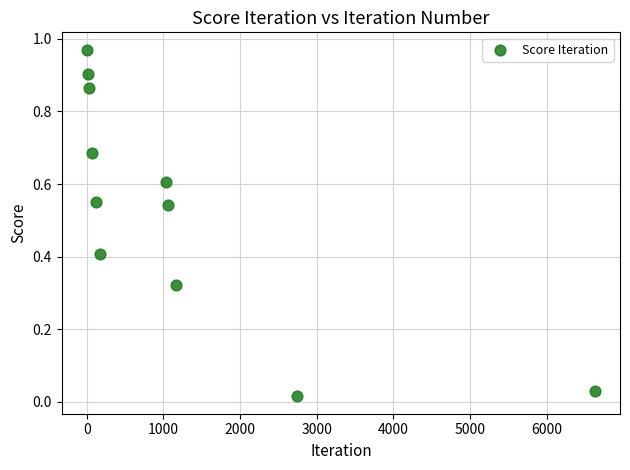

What is the average X value?

1185.7